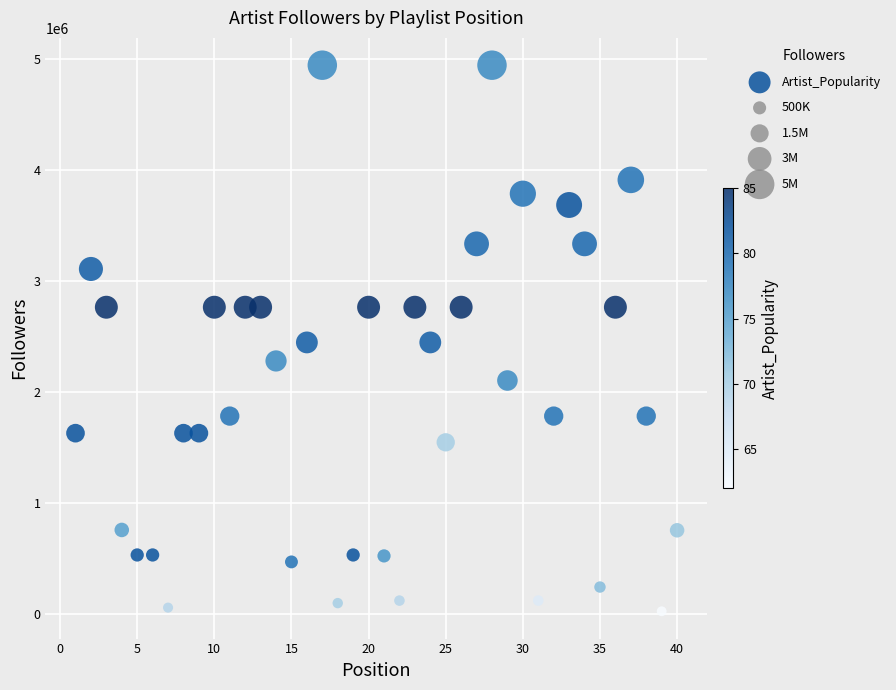

What is the range of Y values (max minus min)?

4918394